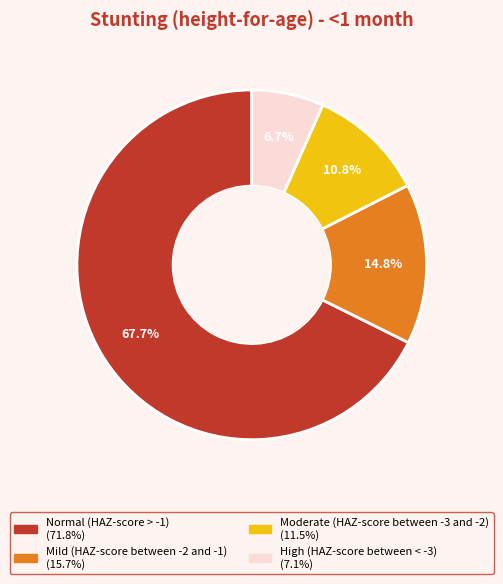

What percentage is NOT represented by Normal (HAZ-score > -1)?

32.3%